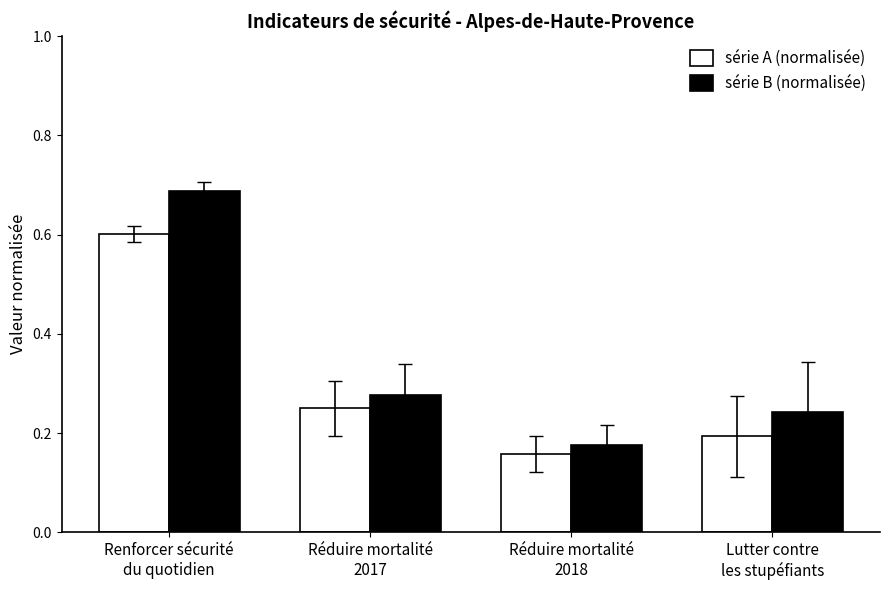

Which series has the largest total across all categories?

série B (normalisée)